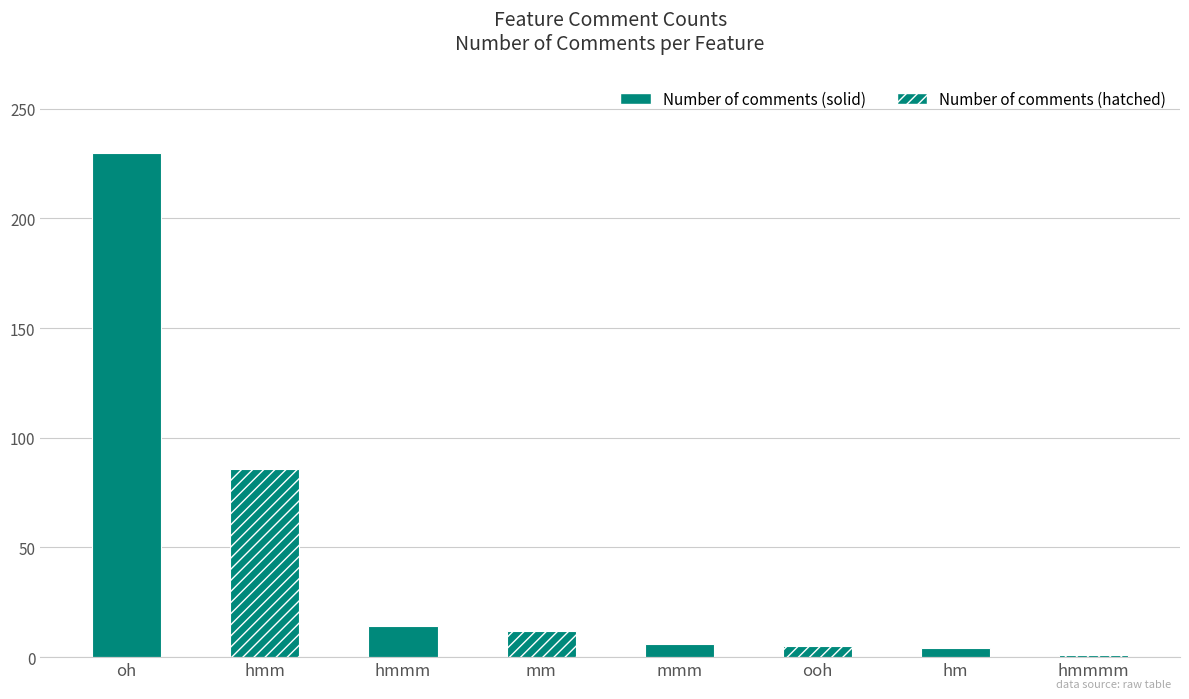

Which label corresponds to the smallest value in the chart?

hmmmm